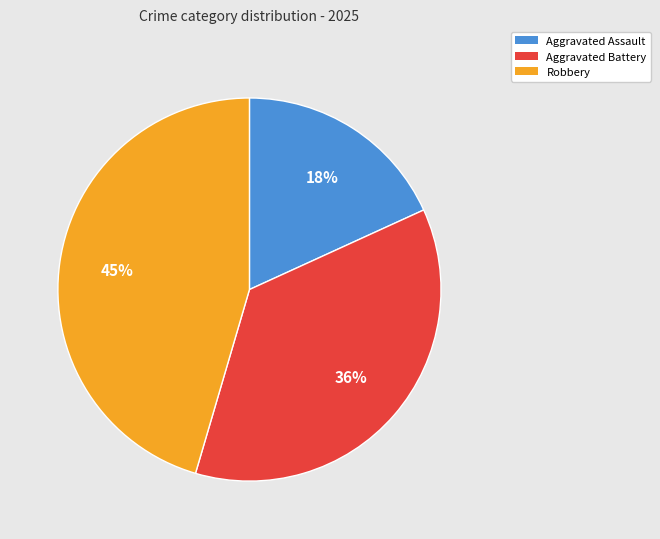

Combined, do Aggravated Assault and Aggravated Battery account for over 50%?

Yes